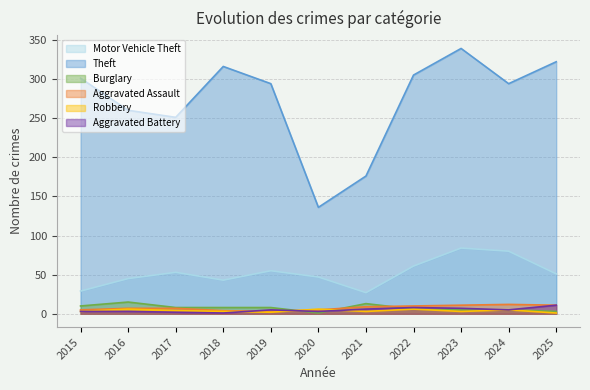

What is the sum of all Robbery values?

42